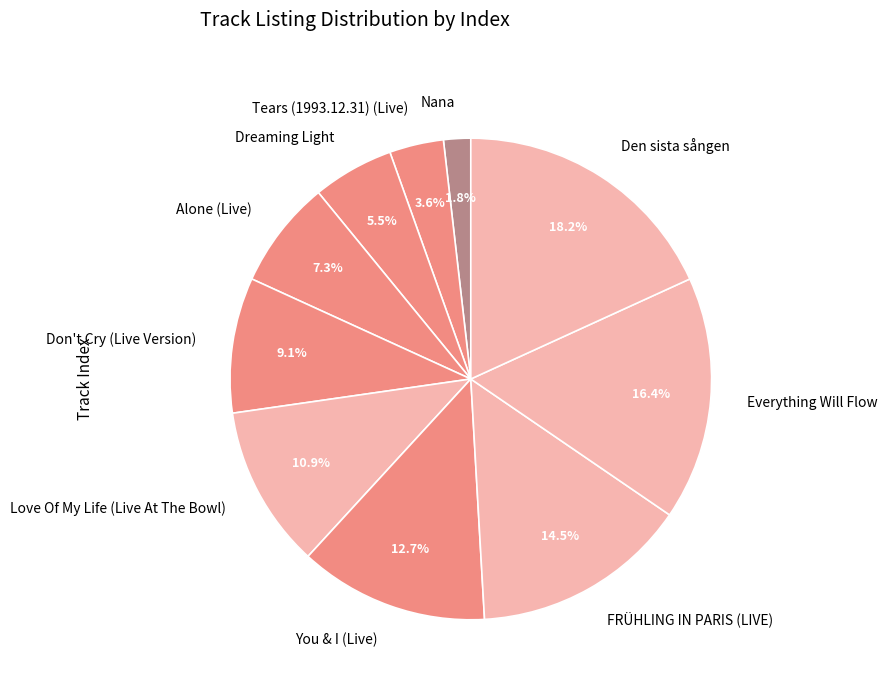

What is the ratio of the value at You & I (Live) to the value at Love Of My Life (Live At The Bowl)?

1.2